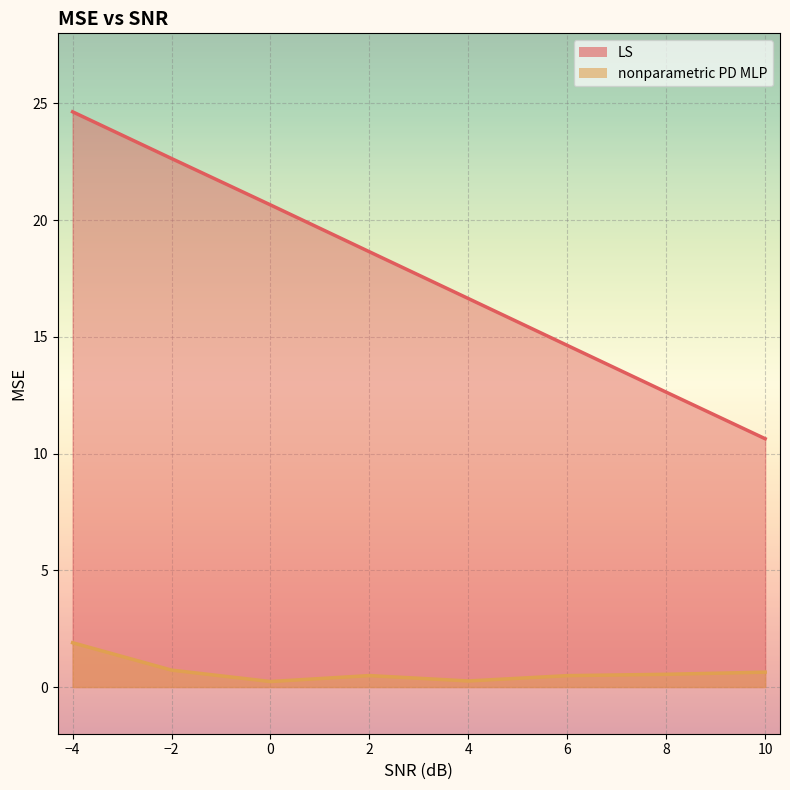

Does the chart display data point markers on the line(s)?

No